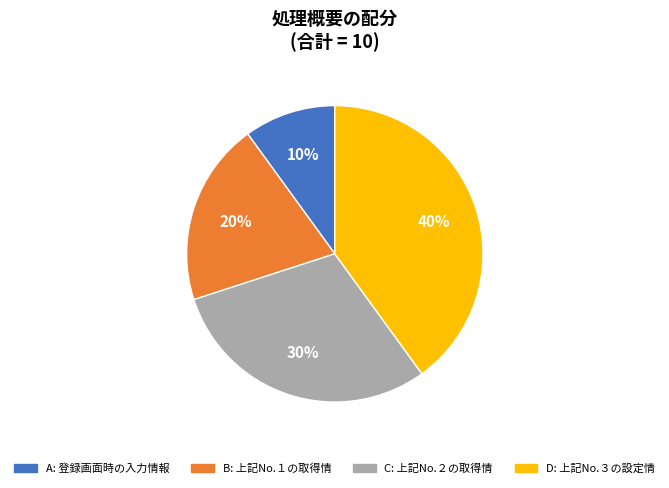

Does any single category account for the majority?

No